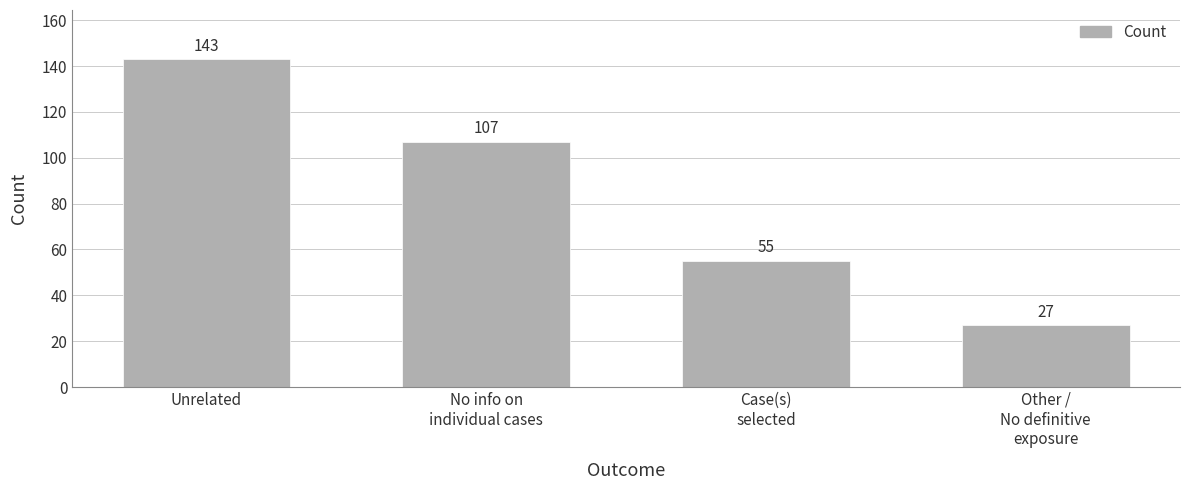

Reading left to right, extract all data points from this chart.

143	107	55	27